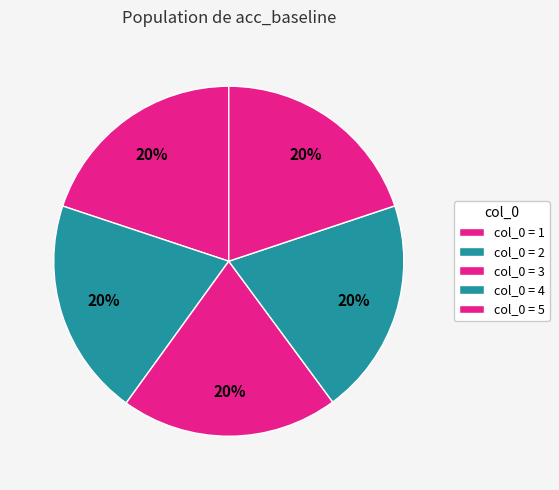

Count the number of slices in the pie.

5